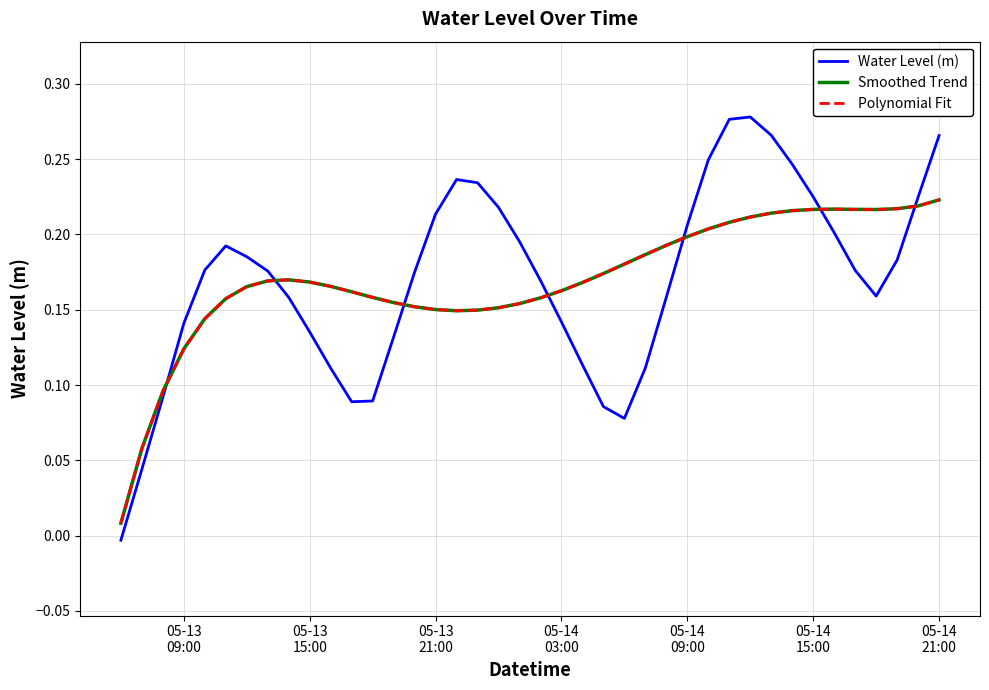

Does the chart have visible grid lines?

Yes